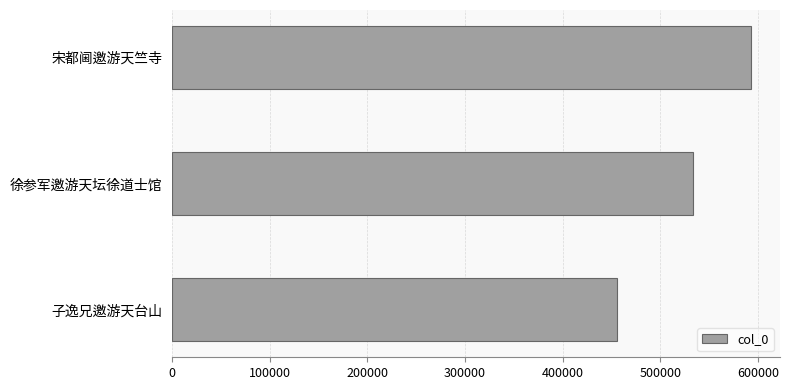

Which category has the lowest value across all series?

子逸兄邀游天台山